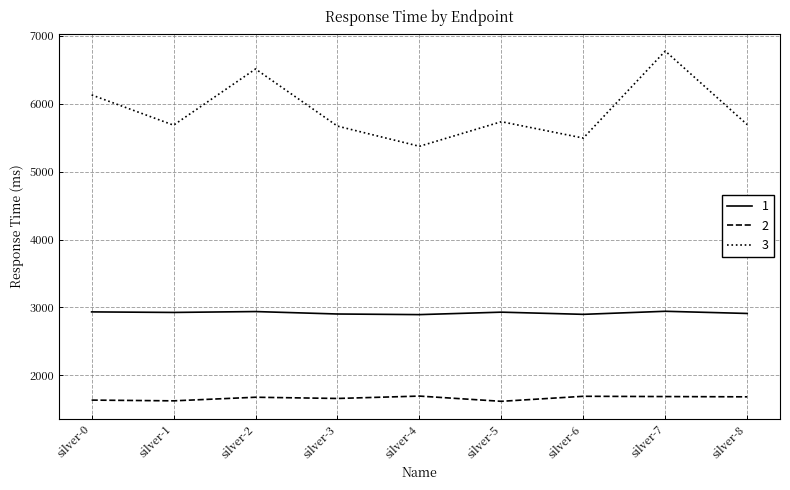

What is the spread (max minus min) of values at silver-5?

4115